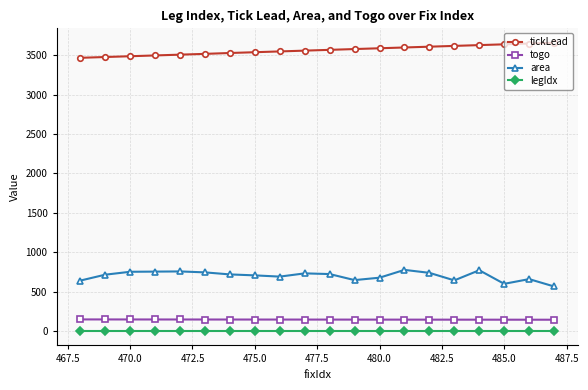

What is the difference between the second highest and minimum values in the tickLead series?

181.0